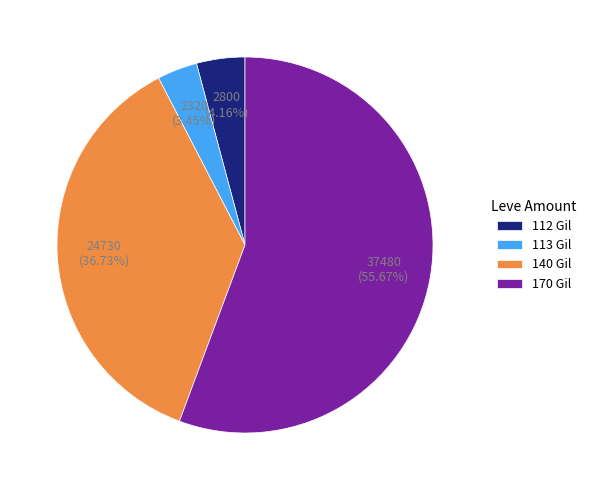

Rank the categories by value from highest to lowest.

170 Gil, 140 Gil, 112 Gil, 113 Gil